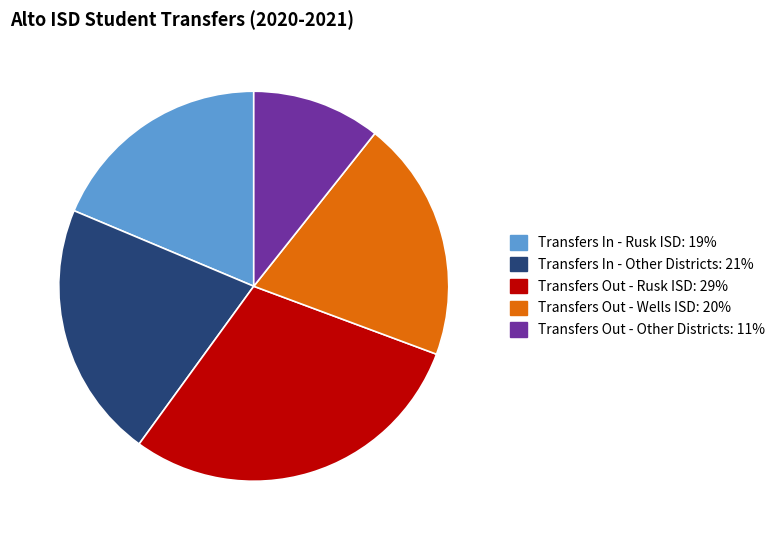

Is there a majority slice in this chart?

No